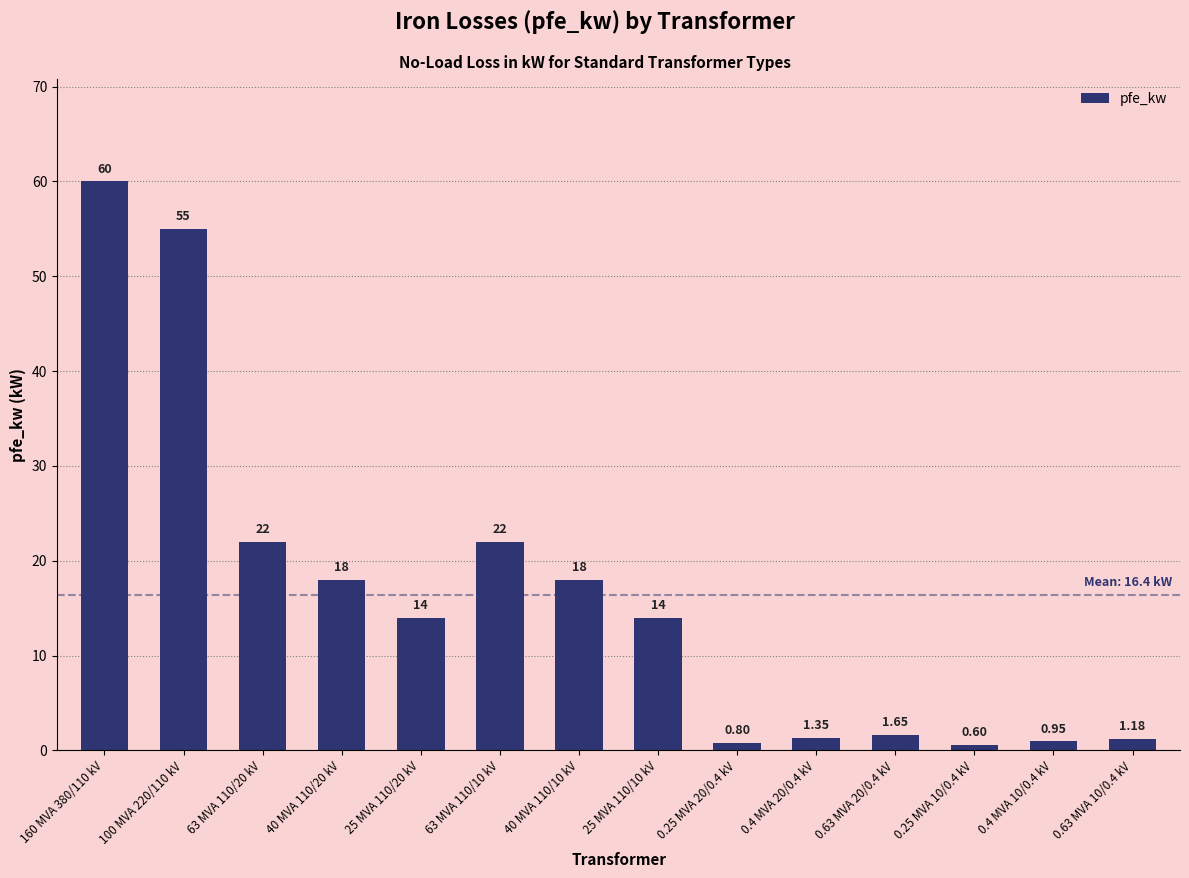

Which has a higher value, 40 MVA 110/20 kV or 0.63 MVA 20/0.4 kV?

40 MVA 110/20 kV